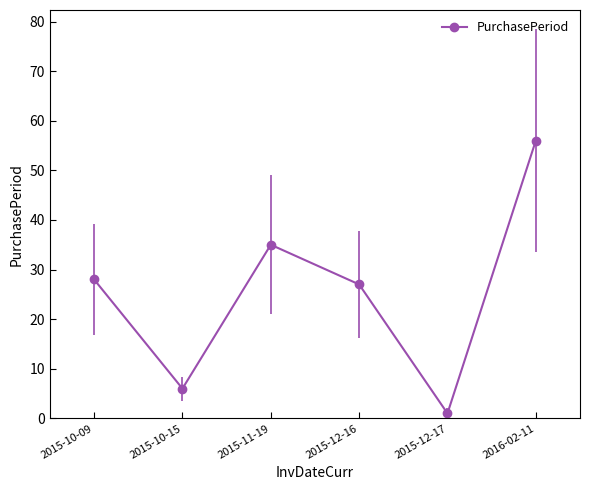

What is the difference between the maximum and second lowest values?

50